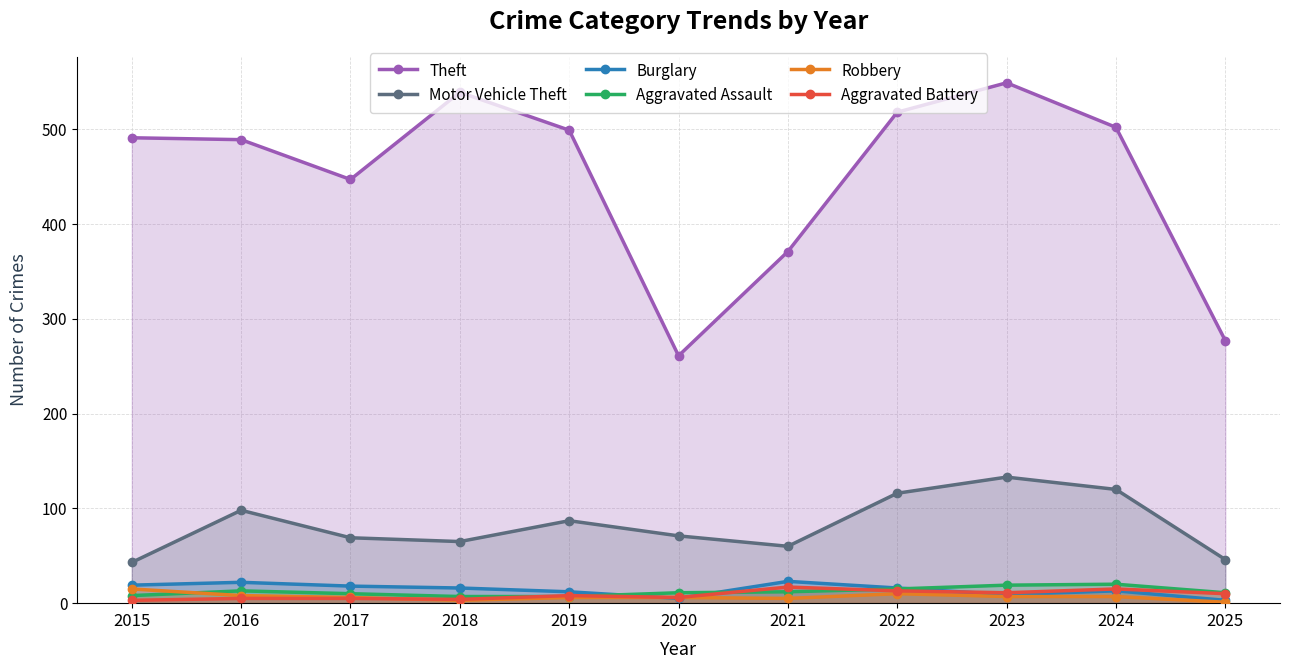

True or false: Aggravated Assault has a value of 7 at 2019.

True